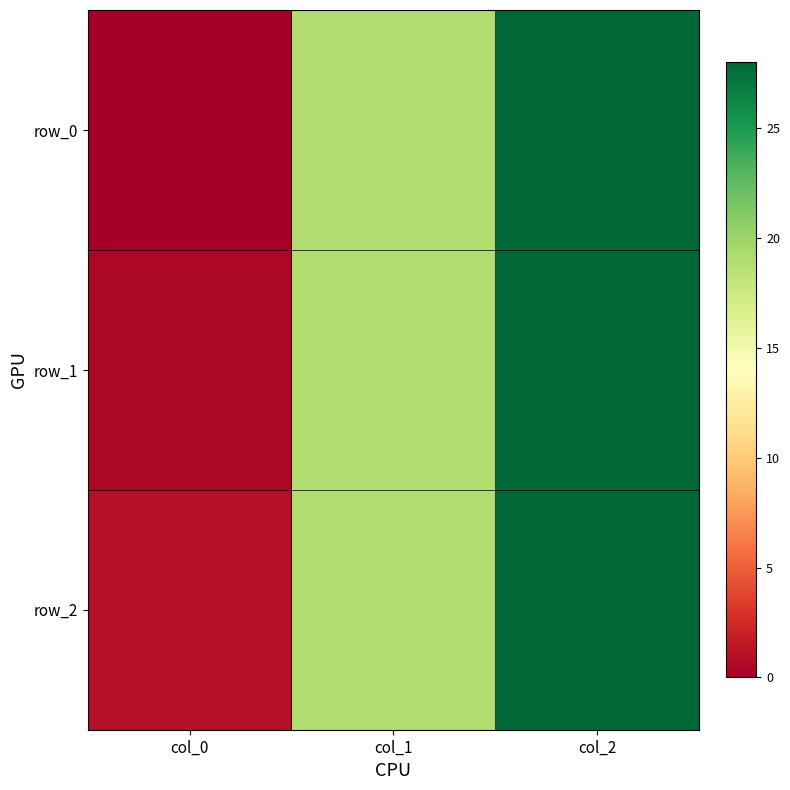

List the labels in order of row_0 value, largest first.

col_2, col_1, col_0